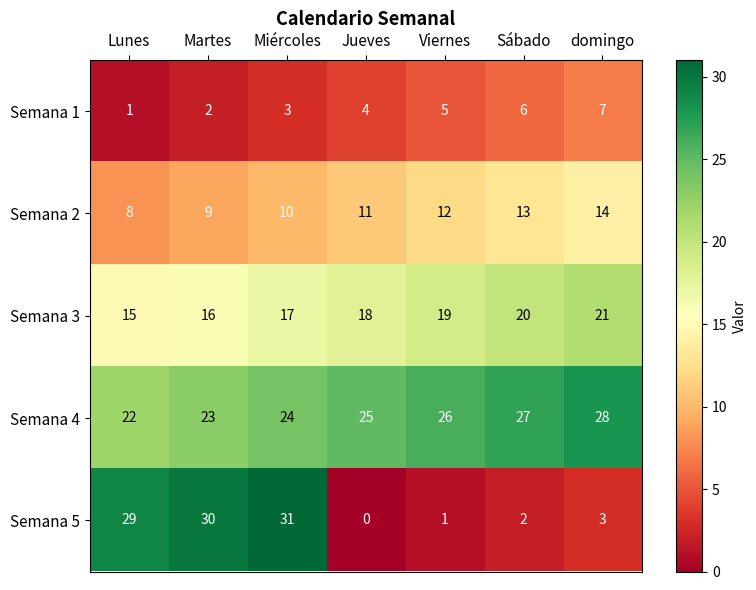

True or false: Semana 1 has a value of 5 at Viernes.

True